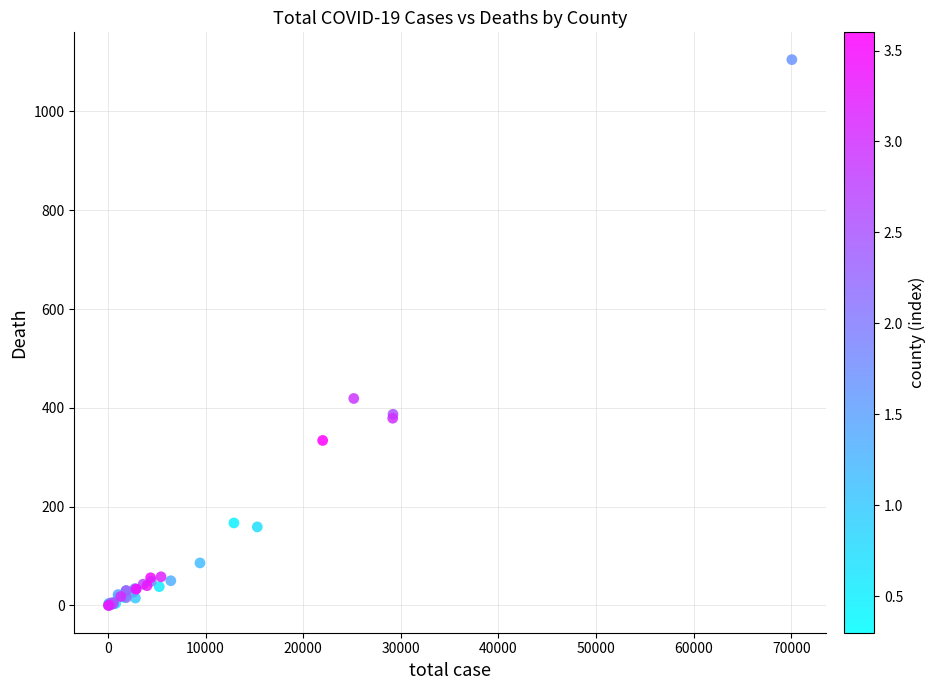

What Y value in the scatter plot is closest to 552?

419